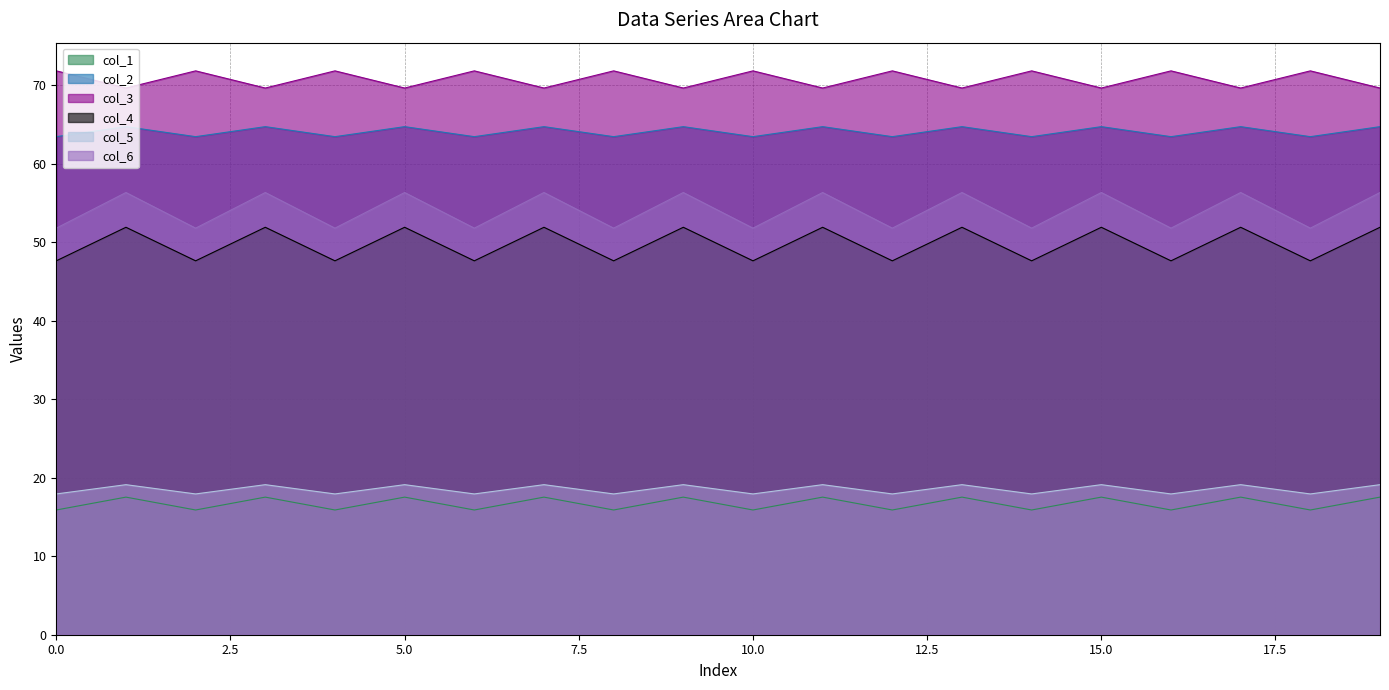

True or false: col_4 has a value of 17.5 at 11.

True